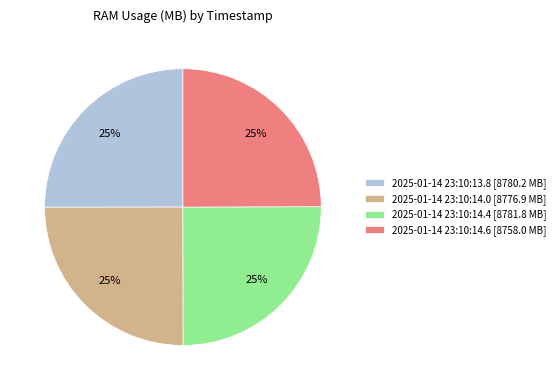

What is the ratio of the value at 2025-01-14 23:10:14.4 to the value at 2025-01-14 23:10:14.6?

1.0